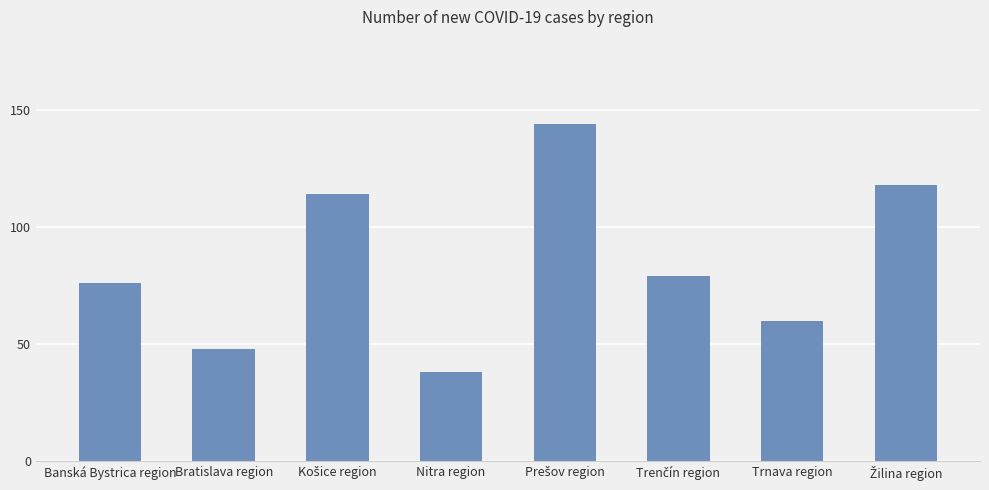

Is it true that the value at Bratislava region is 23?

False